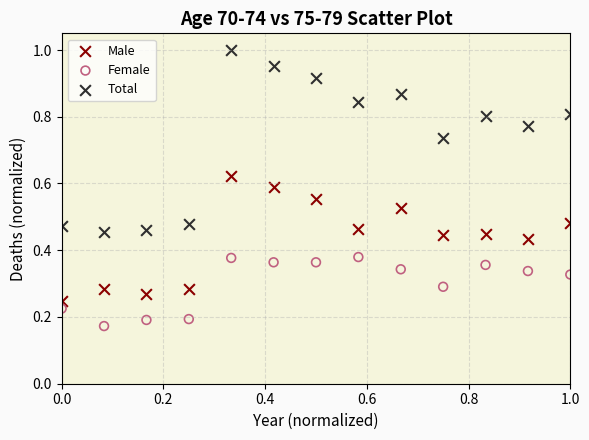

Which series has the largest Y range (max minus min)?

Total